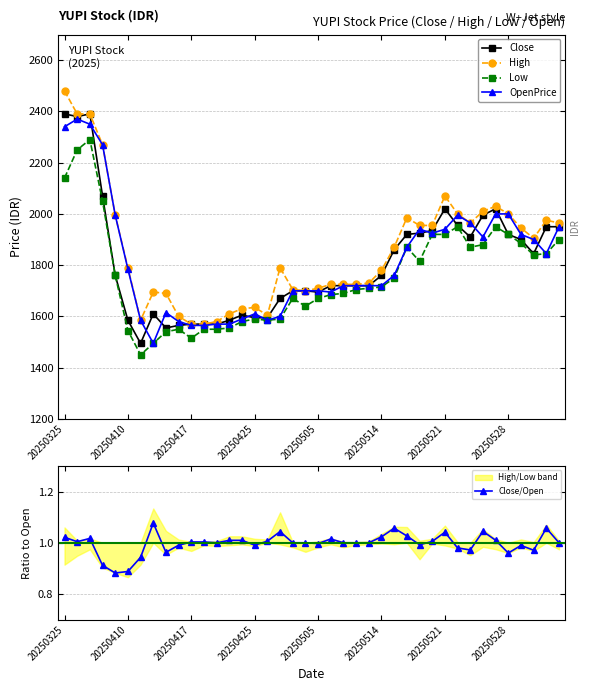

How many lines are shown in the chart?

5